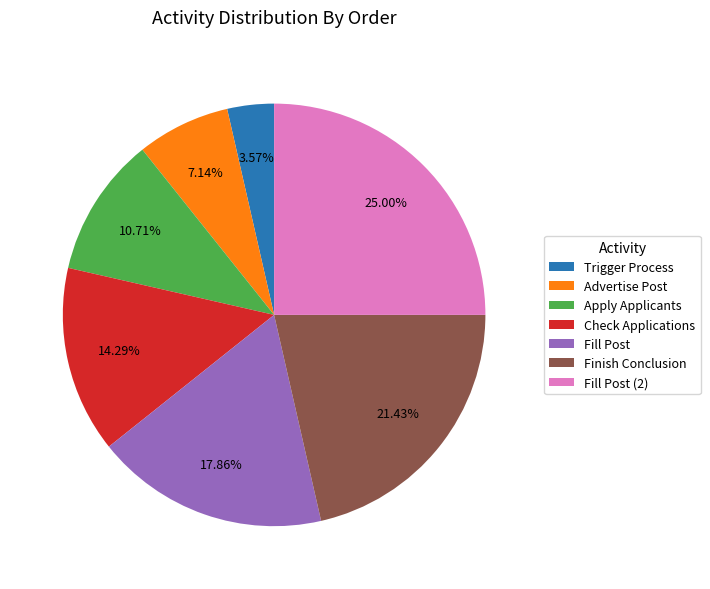

To the nearest percent, what is the combined percentage of Apply Applicants and Fill Post?

29%